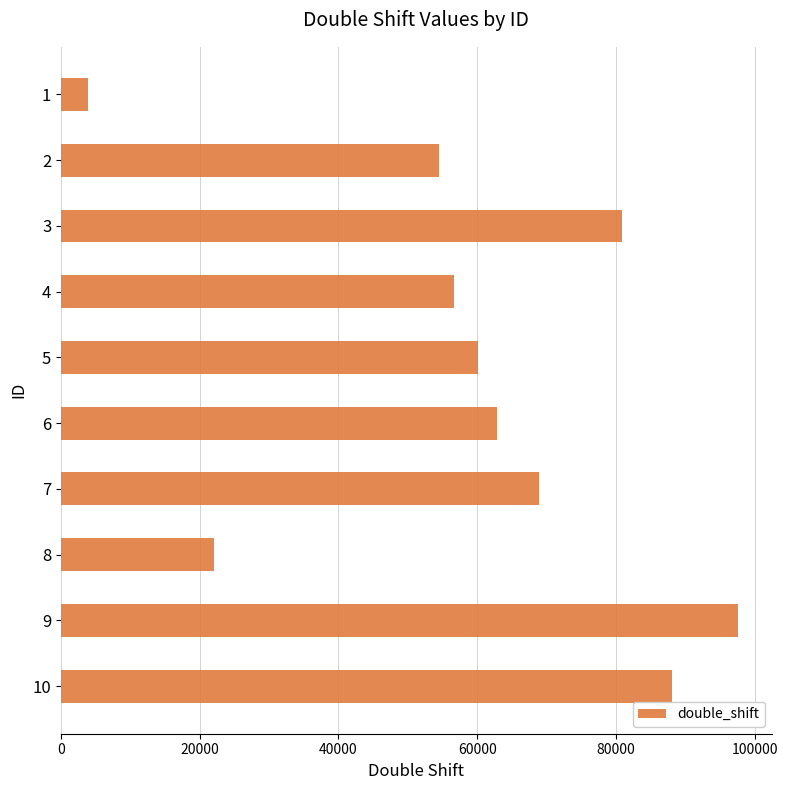

What is the value of the 1st bar from the top?

3949